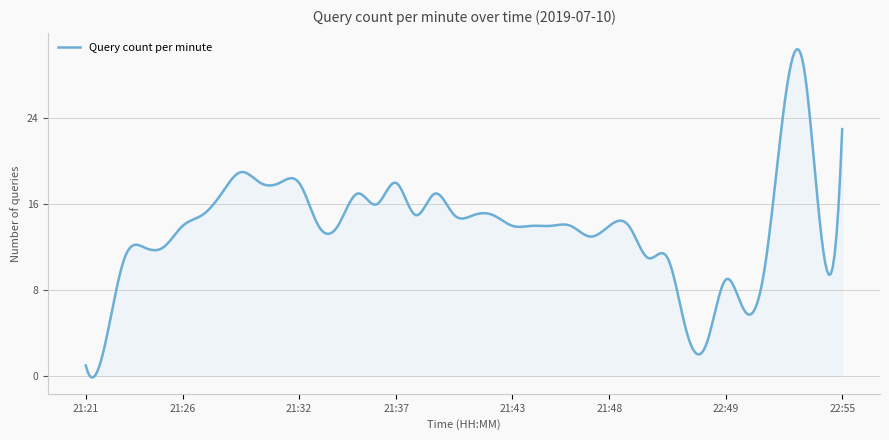

What is the difference between the maximum and minimum values?

30.5